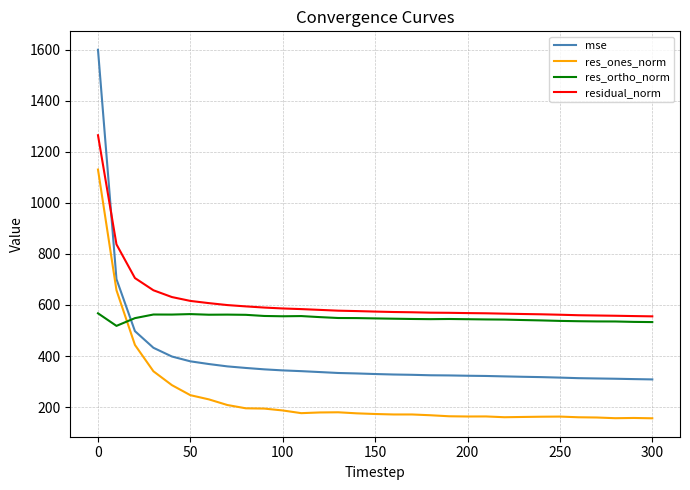

List the series in order of their peak value, highest first.

mse, residual_norm, res_ones_norm, res_ortho_norm